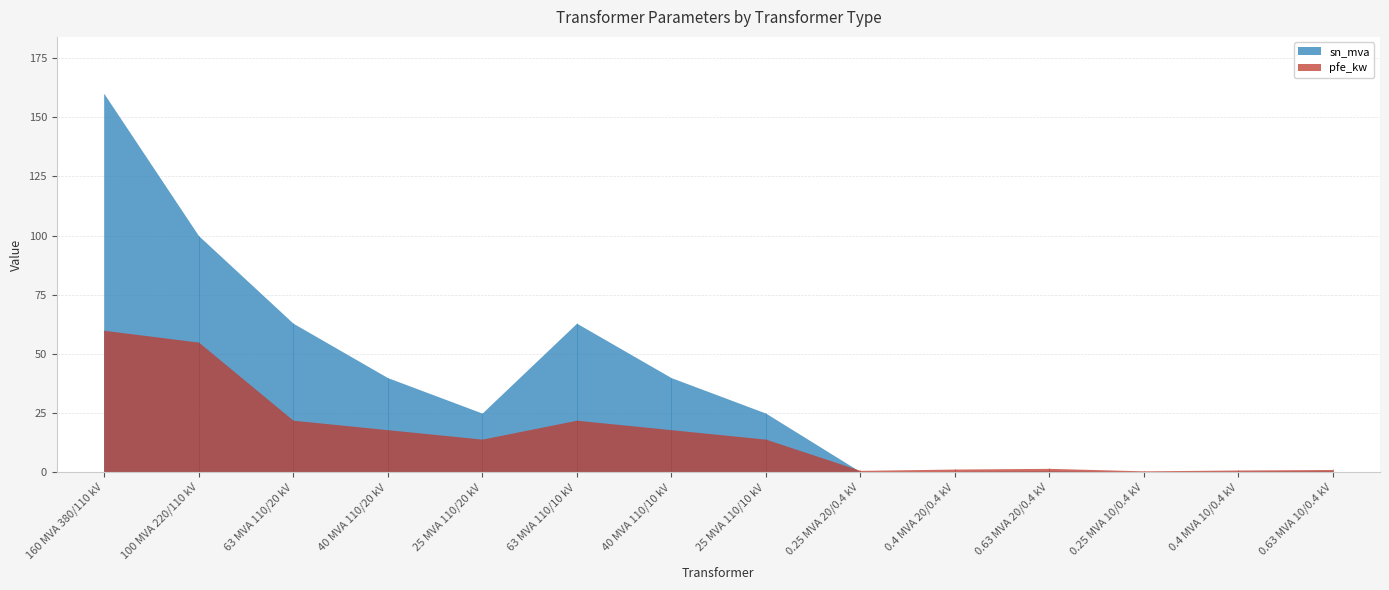

How many categories are shown in the chart?

14